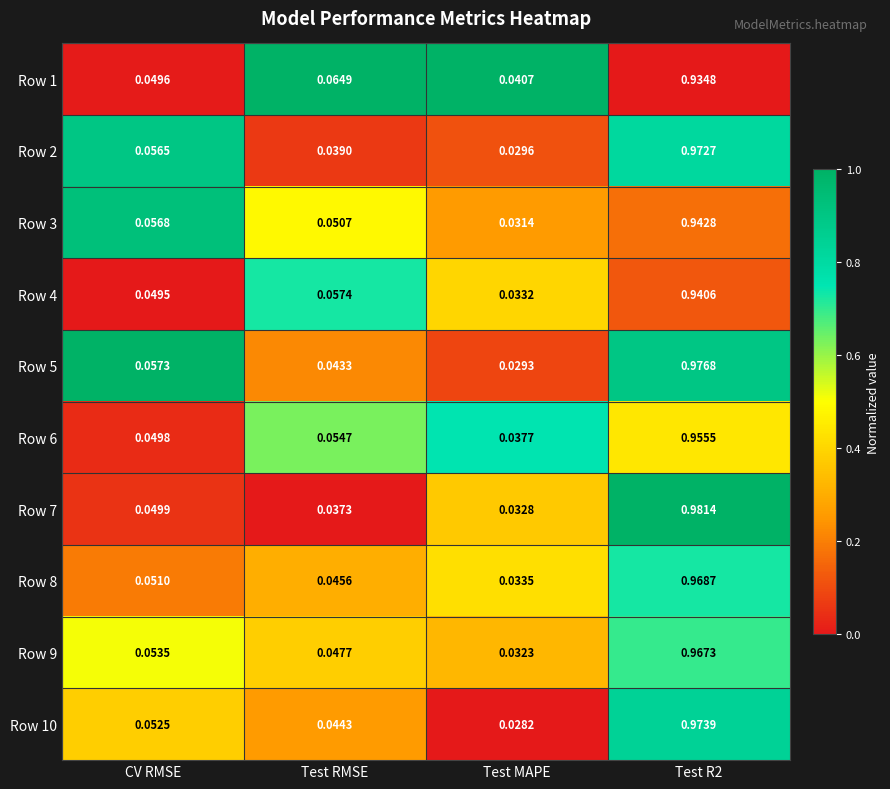

At which label is Row 10 closest to 0?

Test MAPE